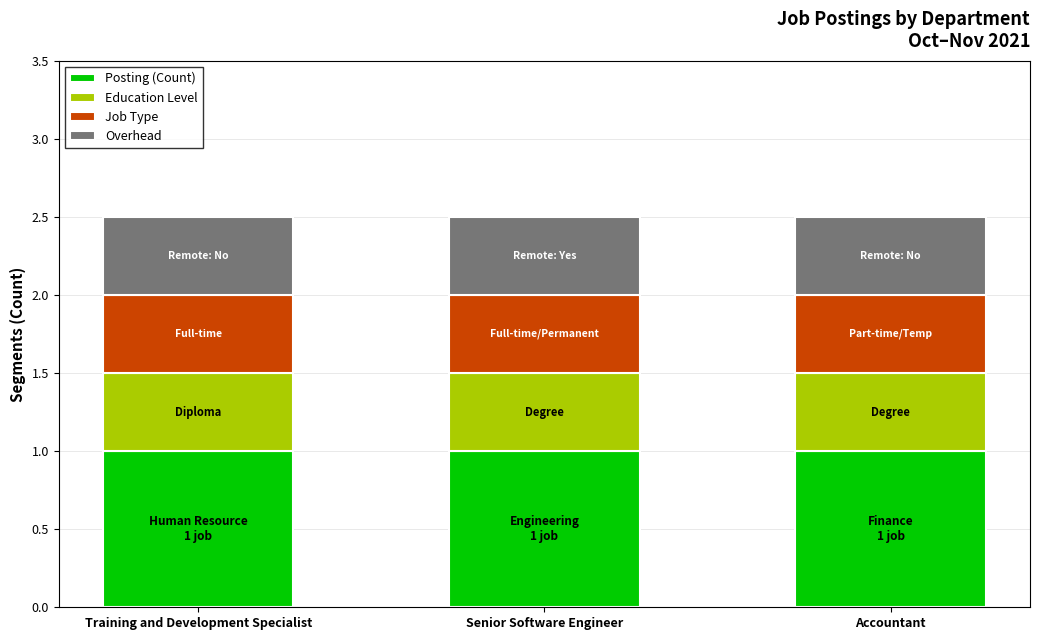

What is the total value across all series at Senior Software Engineer?

2.5